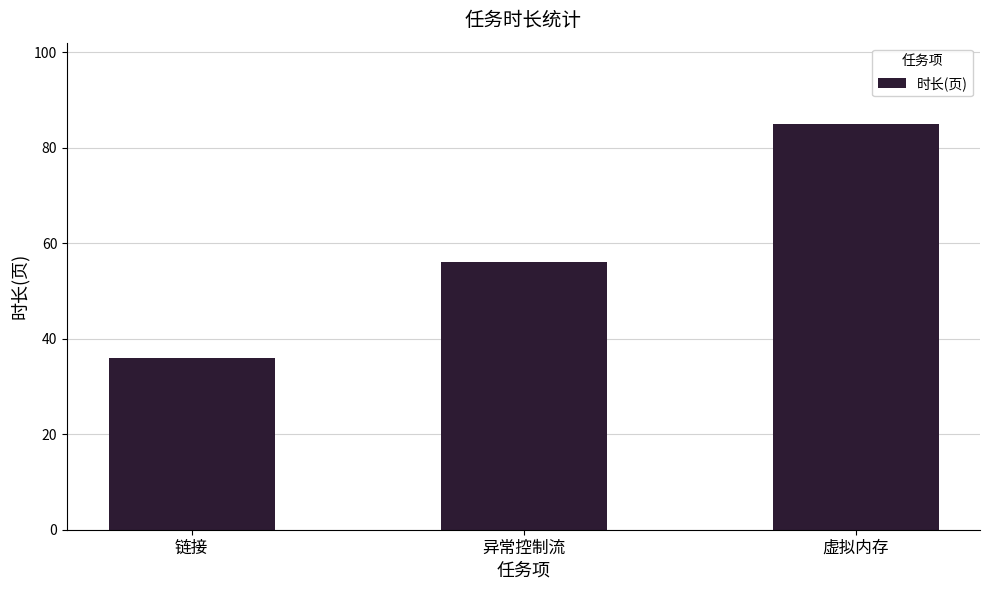

The value at 虚拟内存 is 85. True or false?

True